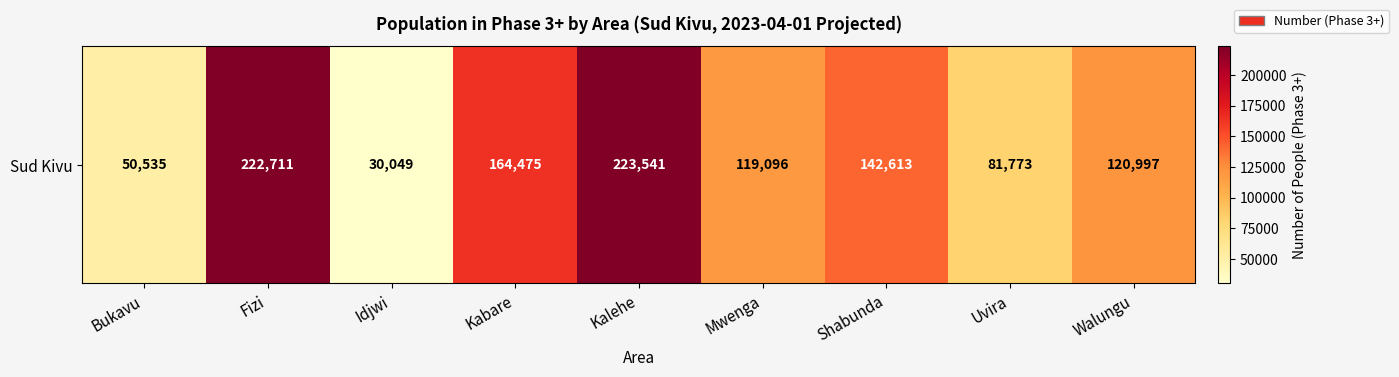

Approximately how many times larger is the value at Kabare compared to Uvira?

2.0